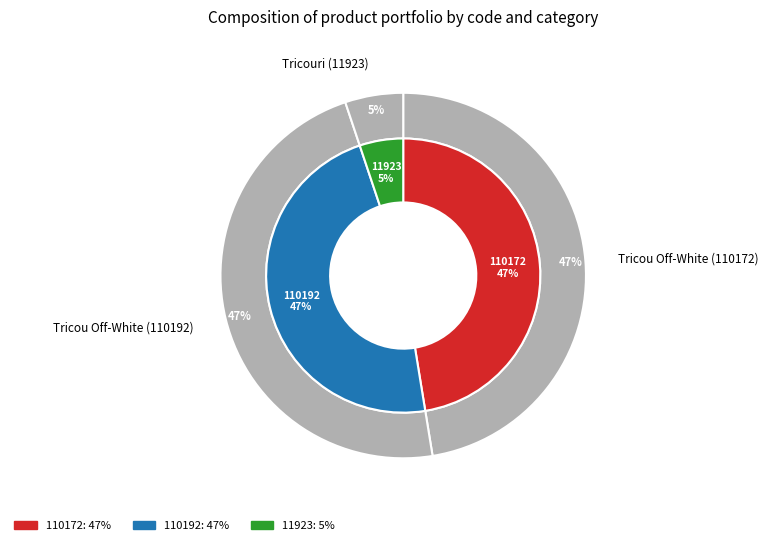

To the nearest percent, what portion does Tricou Off-White (110192) represent?

47%